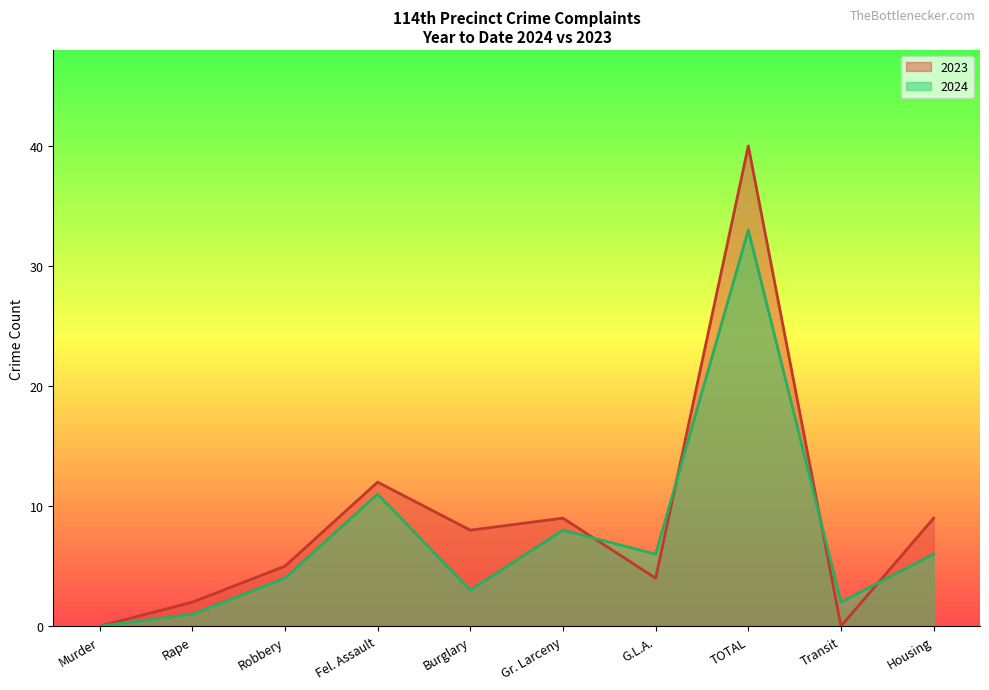

What is the average value of the 2023 series?

9